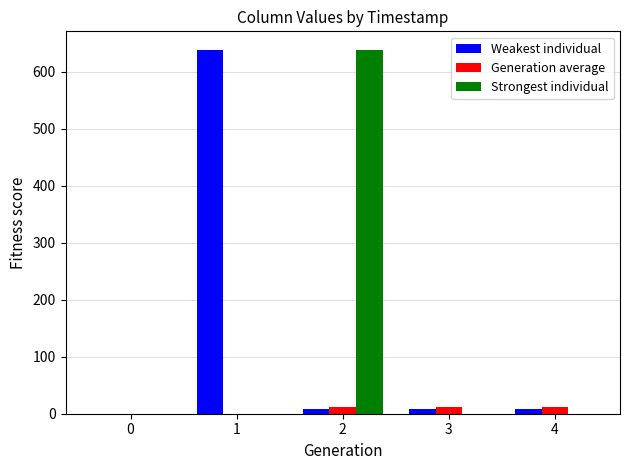

True or false: Weakest individual has a value of 0.0 at 0.

True